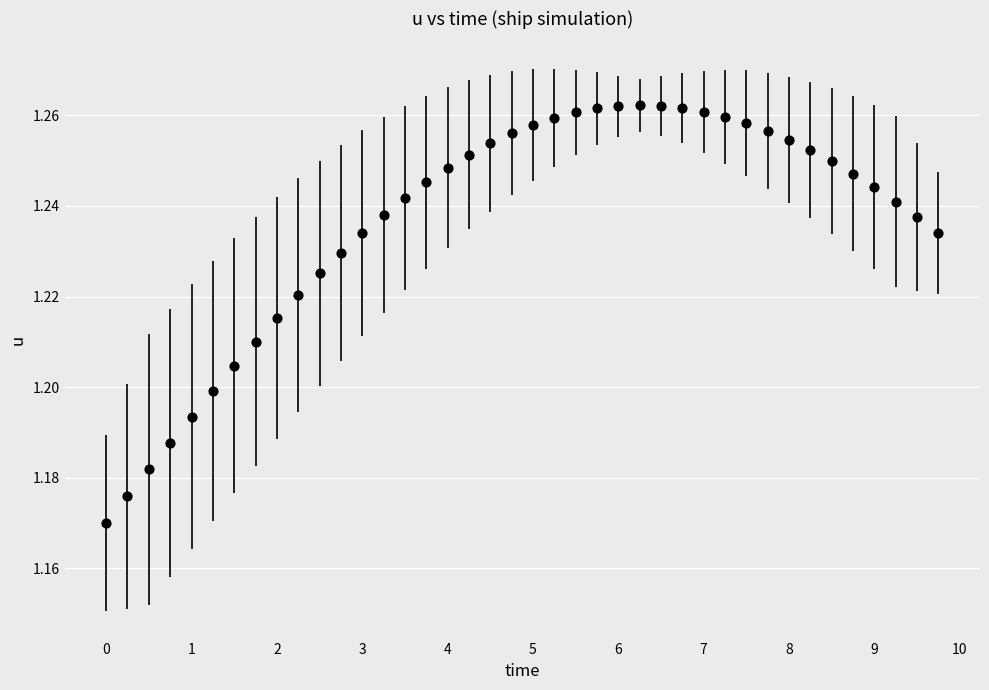

What is the range of X values (max minus min)?

9.8